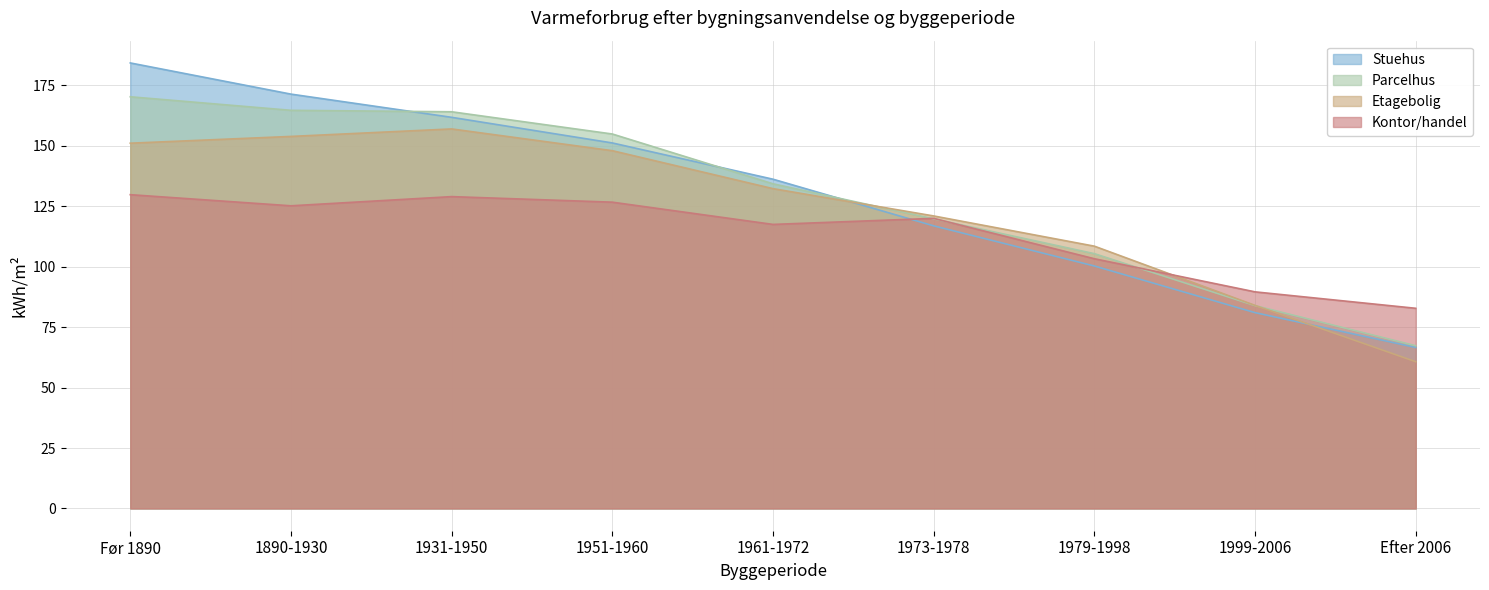

How many series are shown in this chart?

4